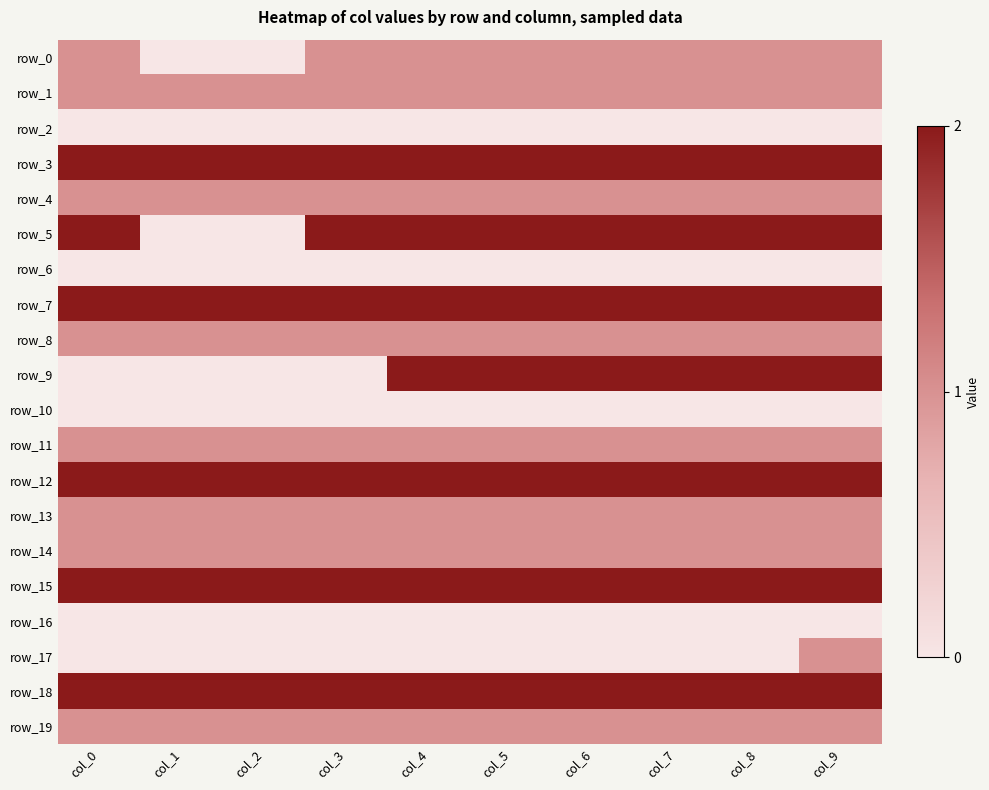

Is it true that row_13 equals 1 at col_6?

True